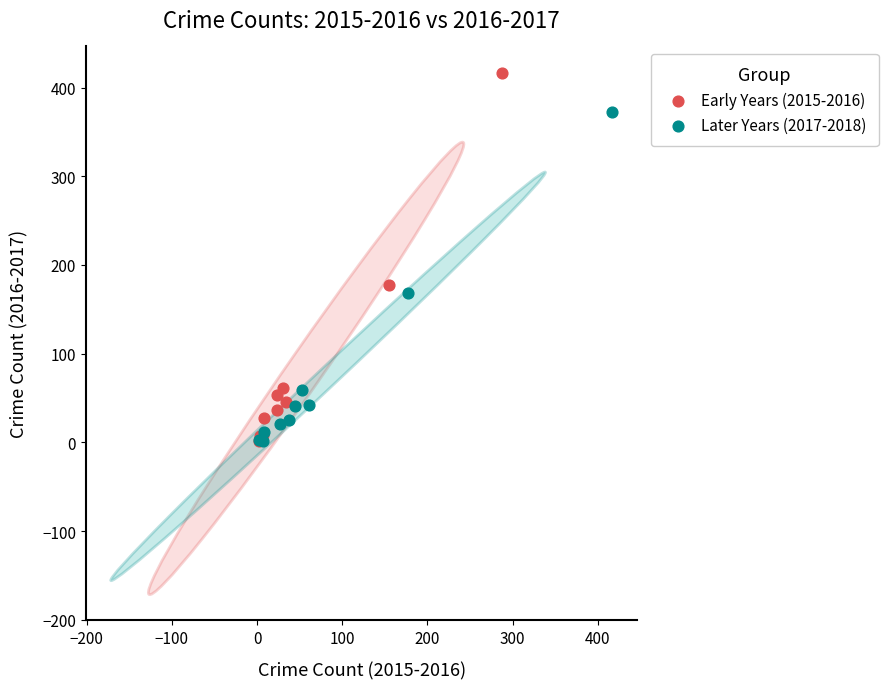

Which series has the widest spread of Y values?

Early Years (2015-2016)